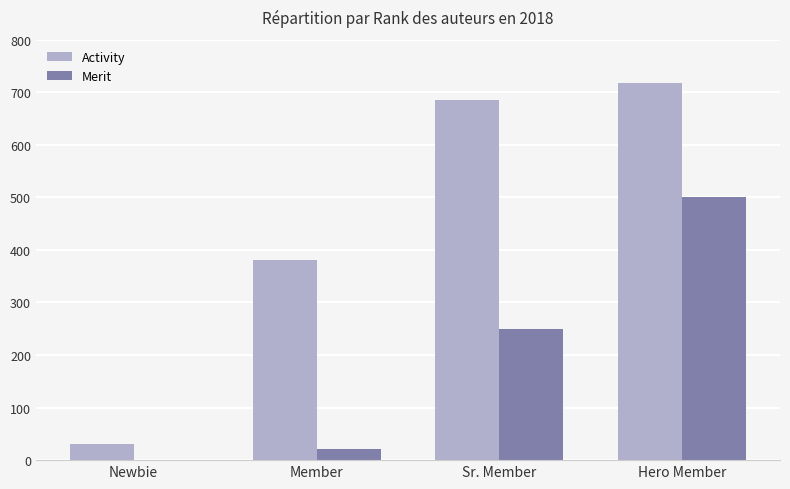

Read the Activity value at Newbie.

30